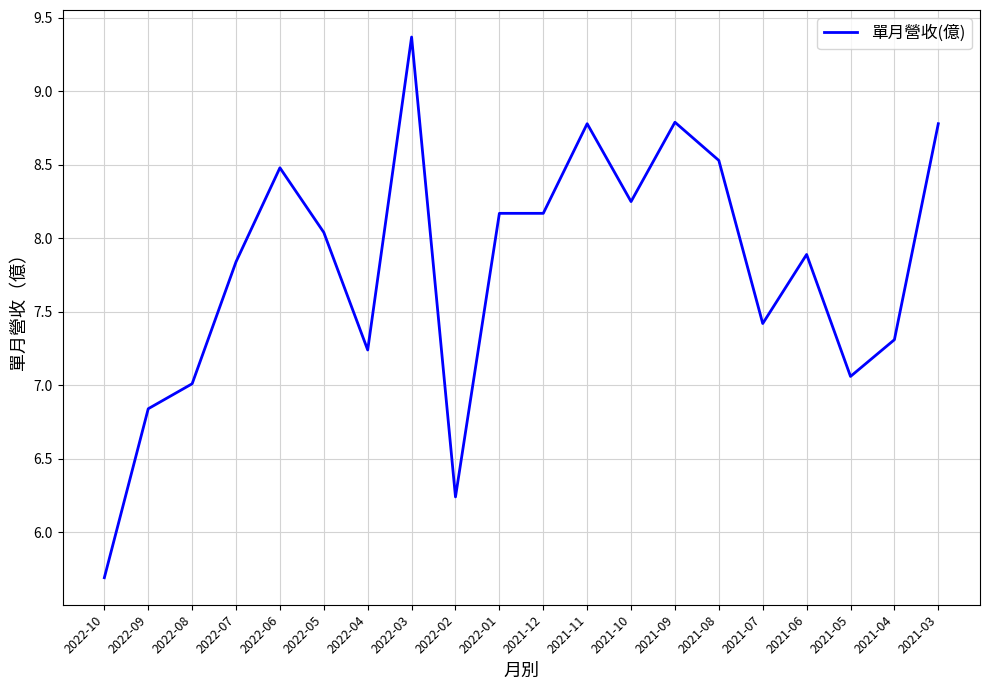

Which category has the highest value across all series?

2022-03